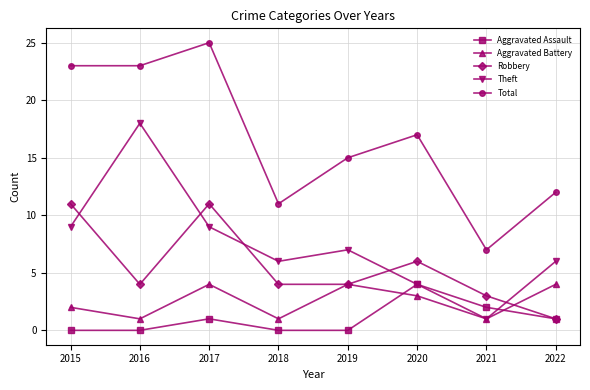

Between 2016 and 2020, which series saw the biggest shift?

Theft